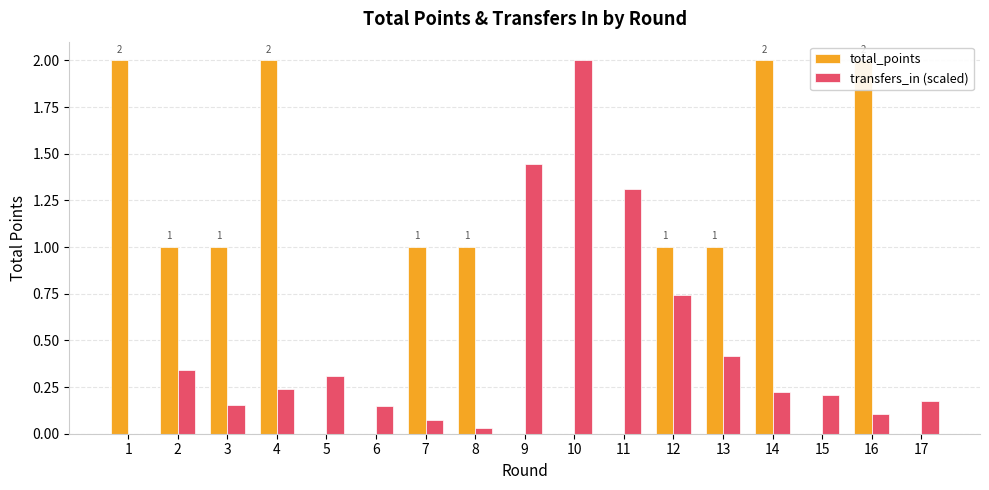

Does the chart contain stacked bars?

No